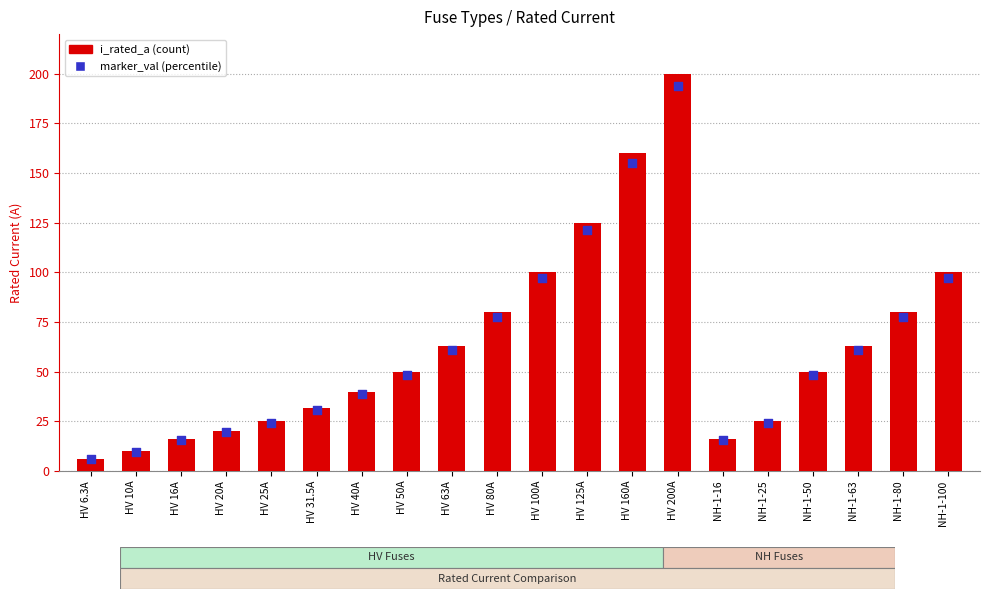

Which series has the largest total across all categories?

i_rated_a